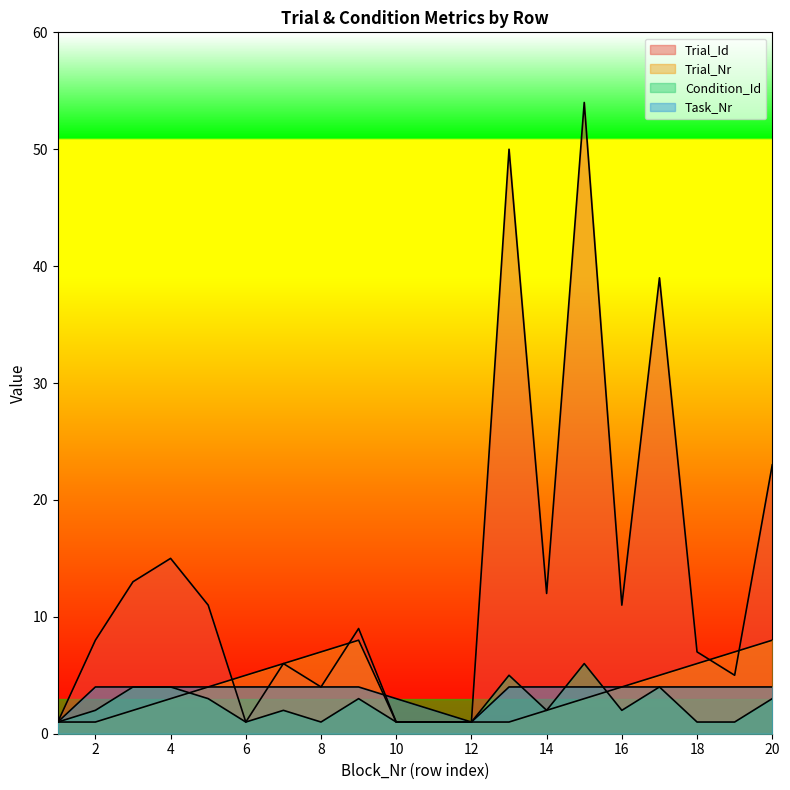

How many interior local peaks does the Condition_Id series have?

5